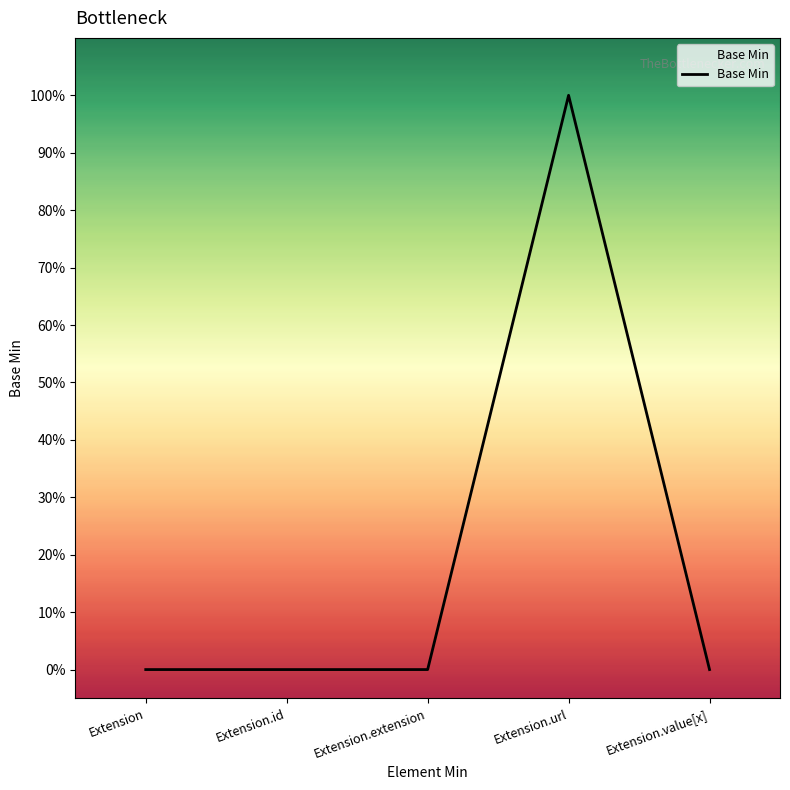

Rank the categories by value from lowest to highest.

Extension, Extension.id, Extension.extension, Extension.value[x], Extension.url